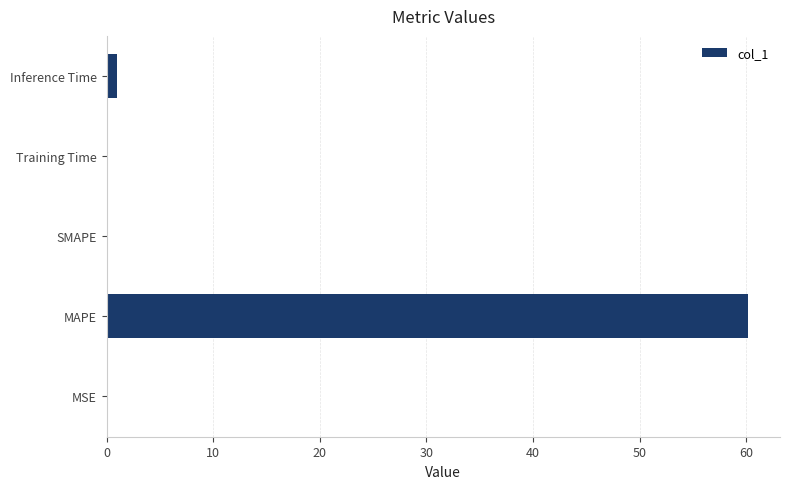

What is the maximum value shown in the chart?

60.2